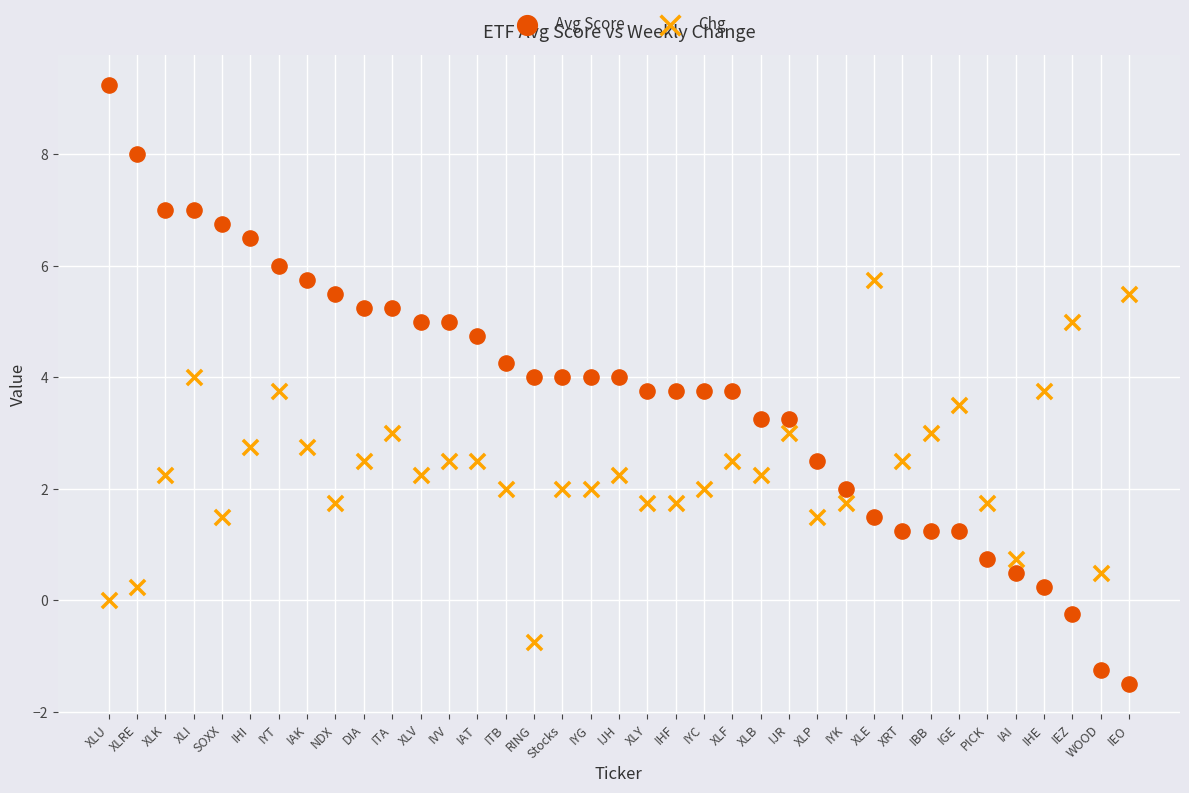

Which series reaches the minimum Y coordinate?

Avg Score